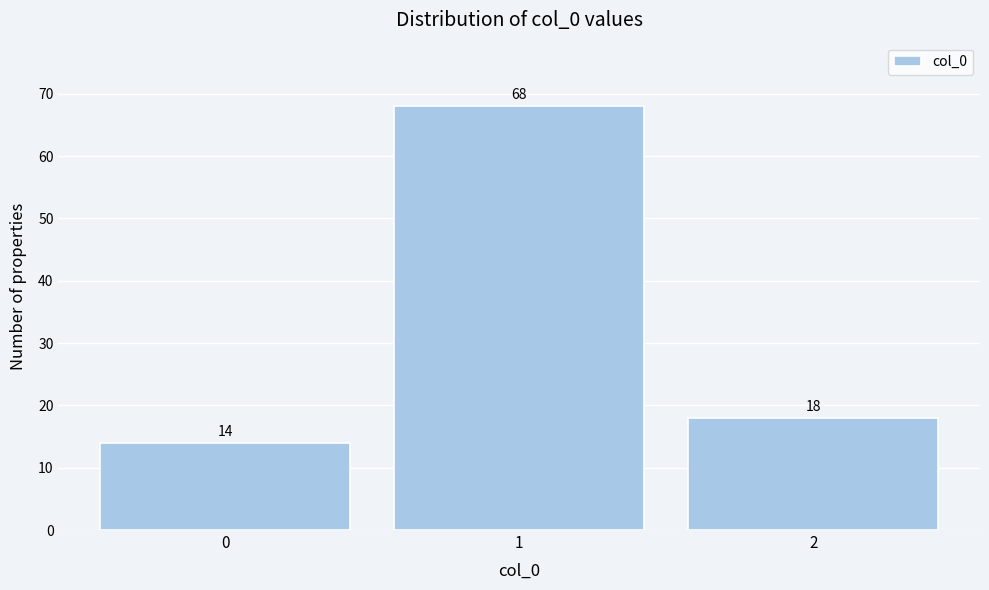

Reading right to left, what are all the values shown in this chart?

18	68	14